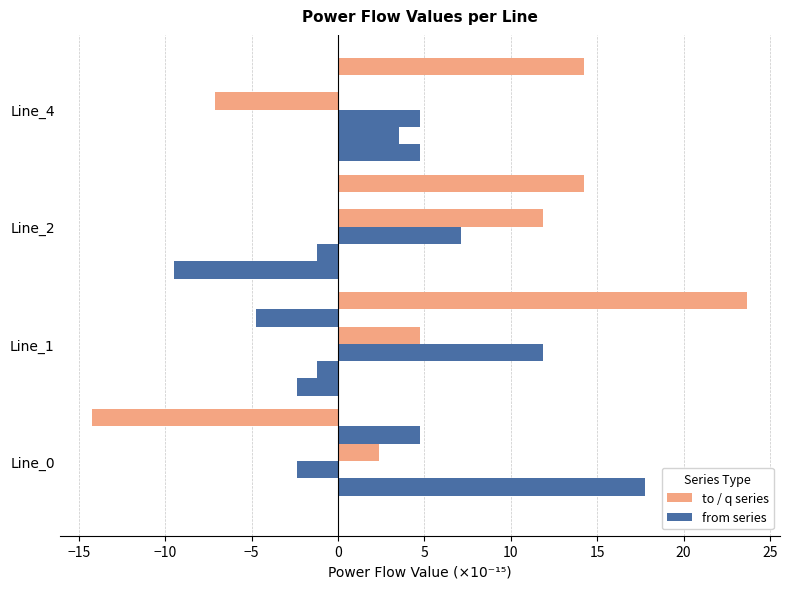

How many data points does each series have?

4